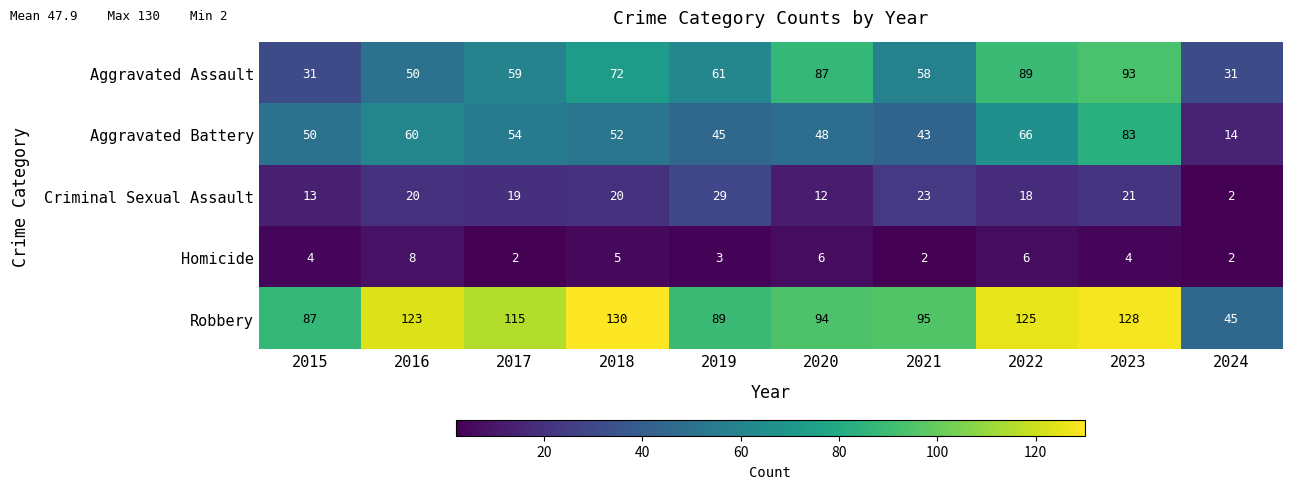

What is the total value across all series at 2021?

221